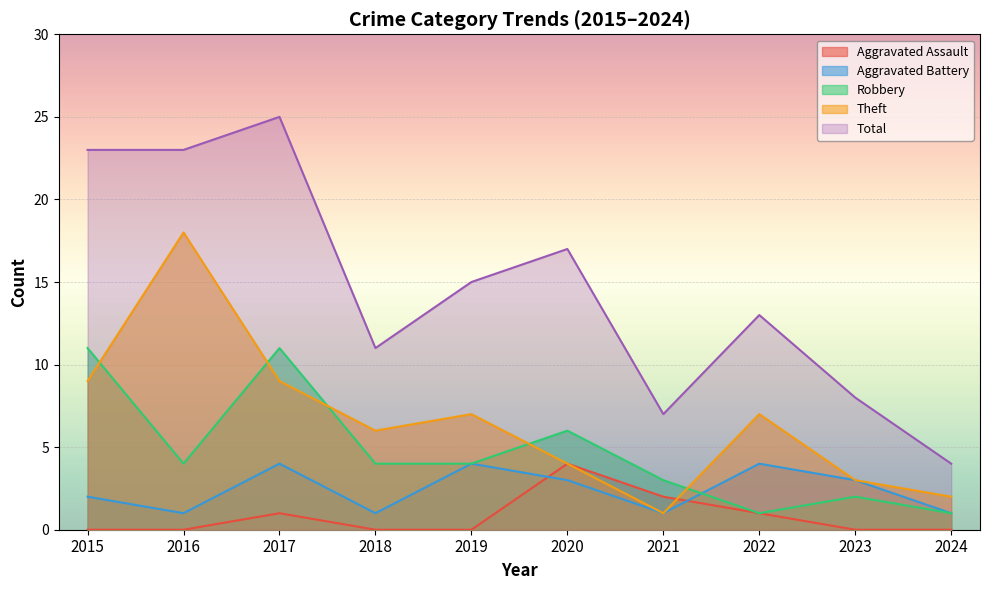

Is it true that Theft equals 2 at 2018?

False